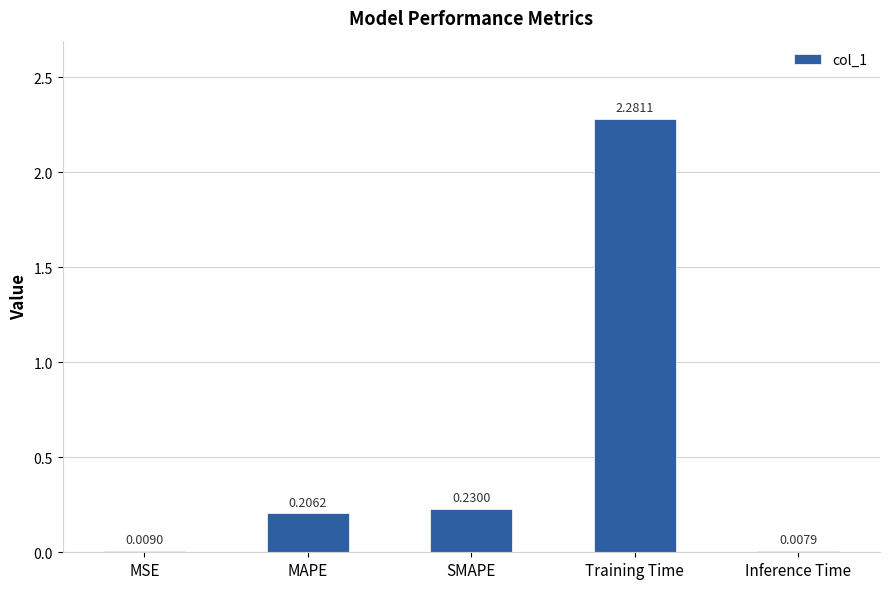

Which has a higher value, MAPE or SMAPE?

SMAPE